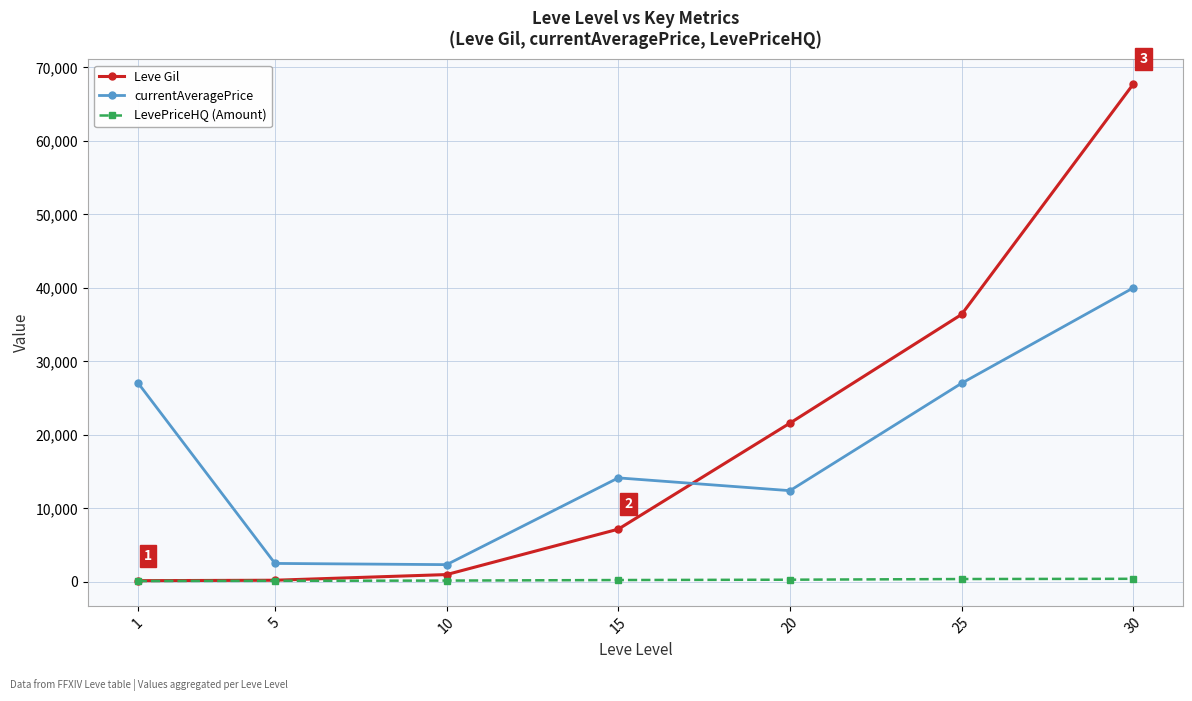

What is the difference between the maximum and minimum values in the currentAveragePrice series?

37658